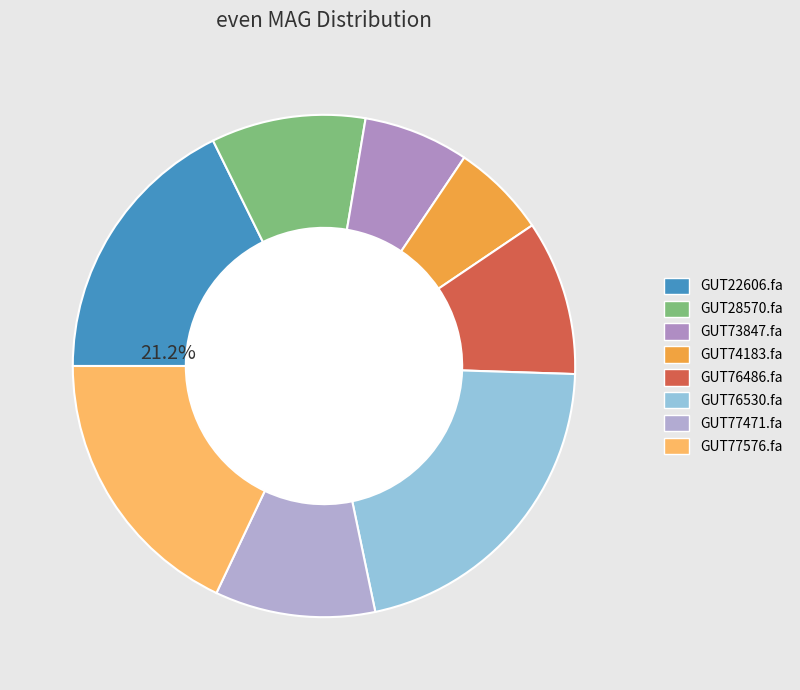

What is the change in value from even_MAG-GUT76530.fa to even_MAG-GUT77576.fa?

-0.5